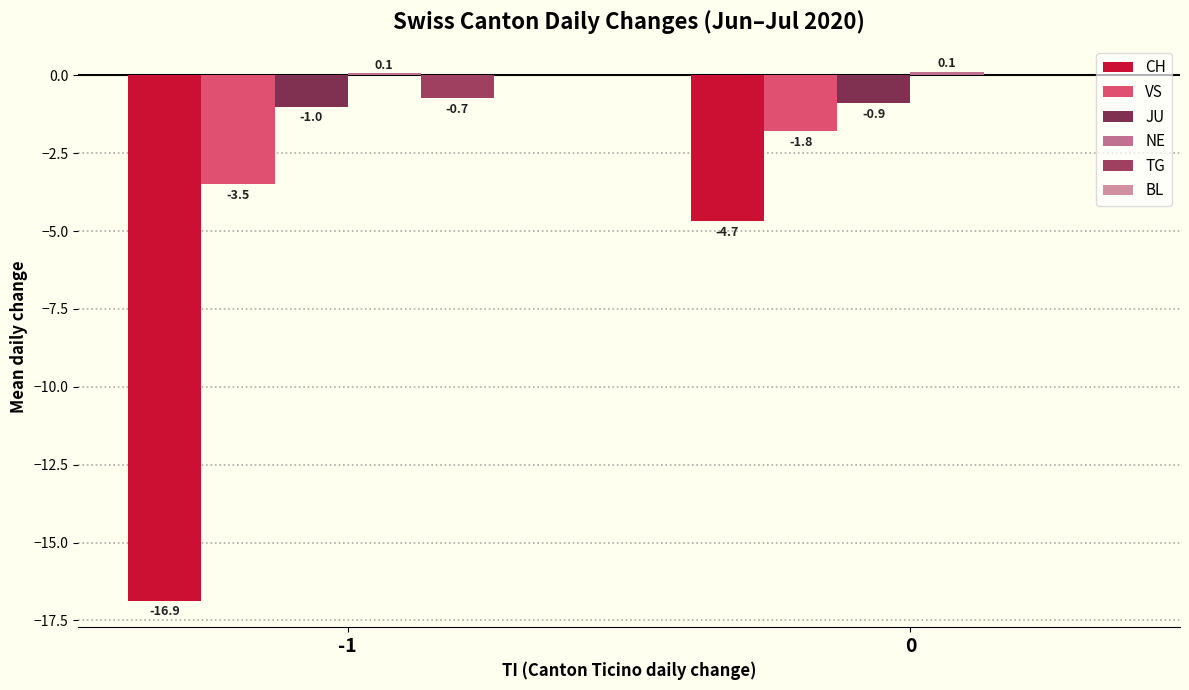

What is the value of the NE bar at the 1st from the left?

0.1